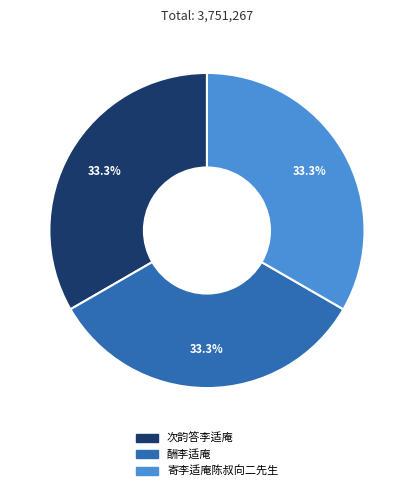

Is there any slice that represents more than half of the pie?

No